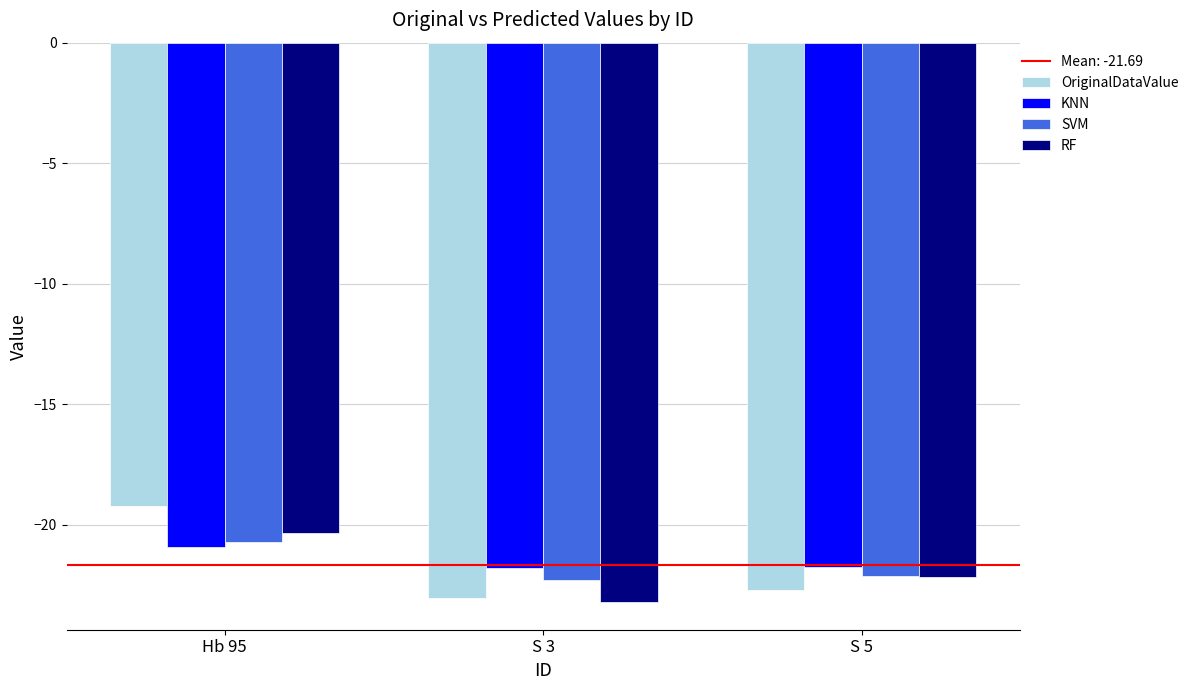

The value of SVM at S 5 is -4.5. True or false?

False